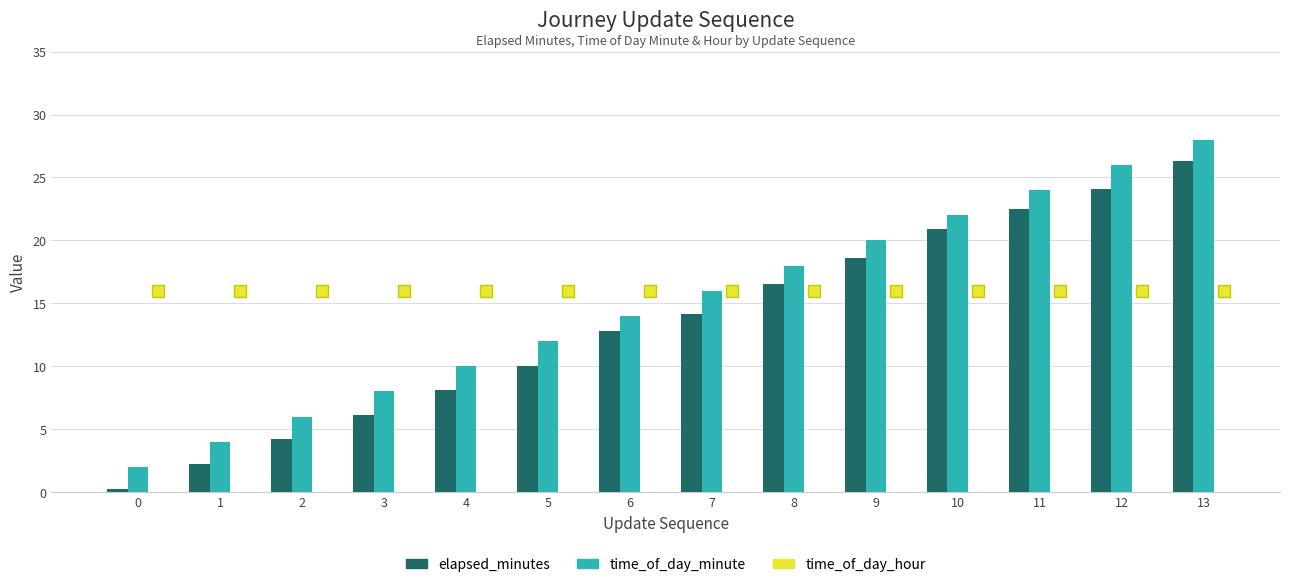

What are all the series names shown in the legend?

elapsed_minutes, time_of_day_minute, time_of_day_hour